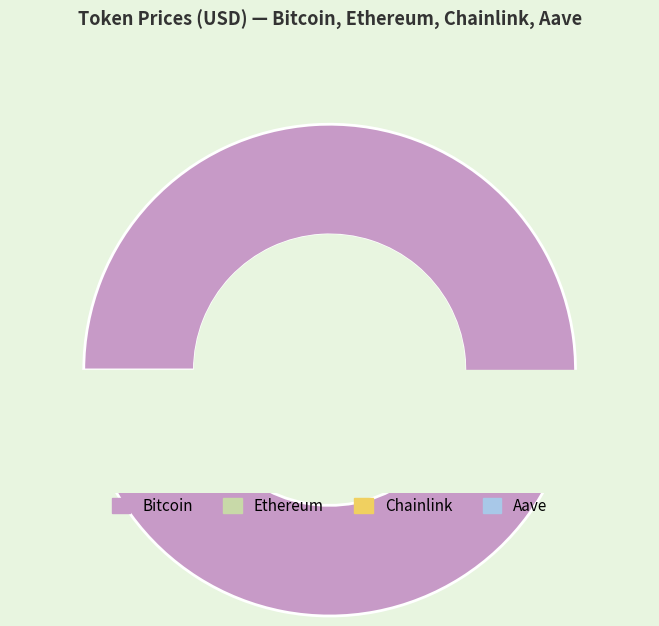

Which slice represents more than half of the pie?

Bitcoin